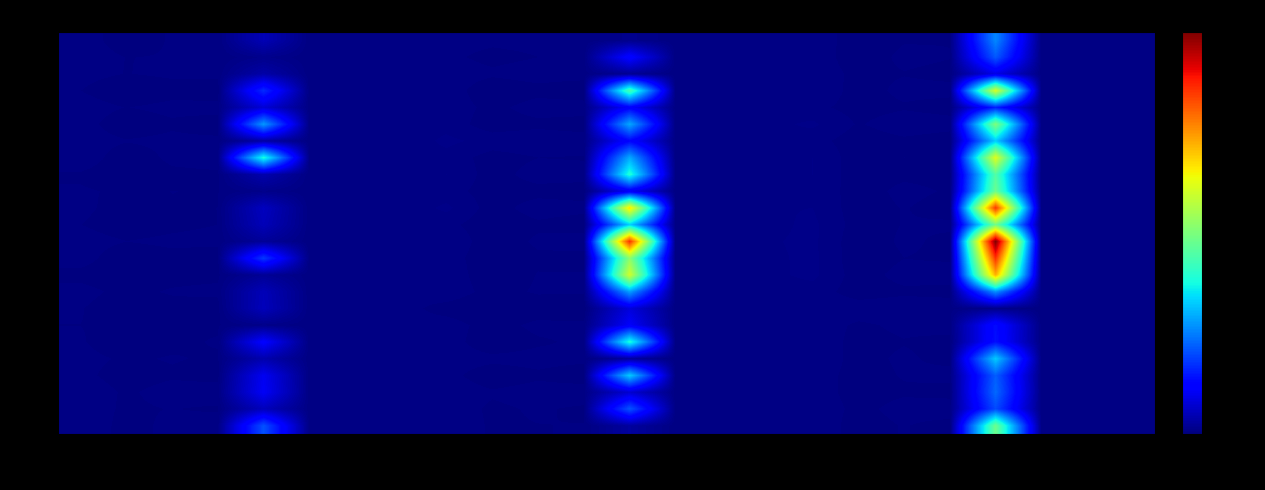

How many distinct data groups are displayed?

24